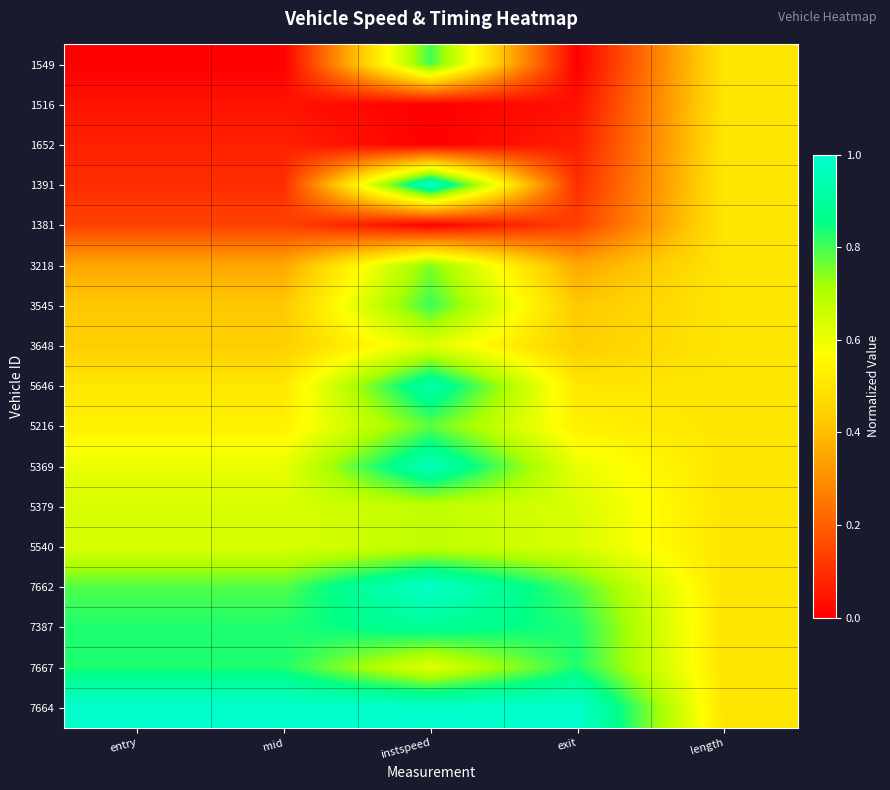

Which series has the largest range (max minus min)?

1391